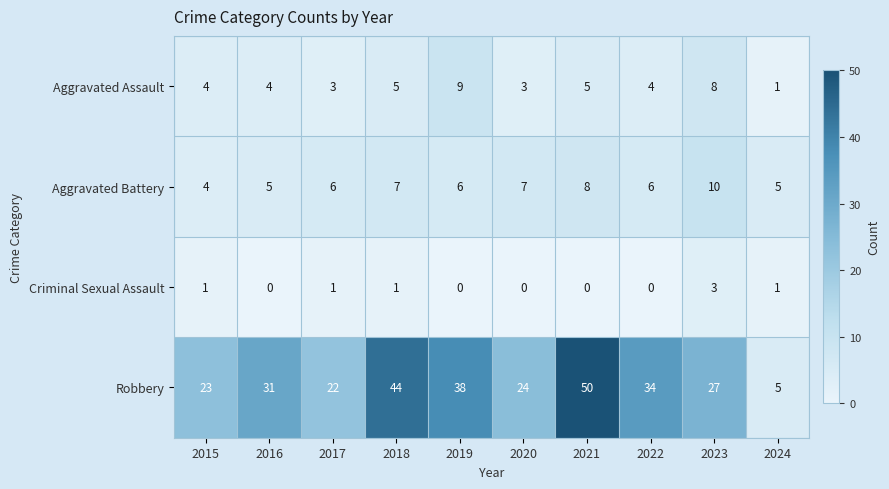

The Criminal Sexual Assault series shows 2 at 2023. True or false?

False